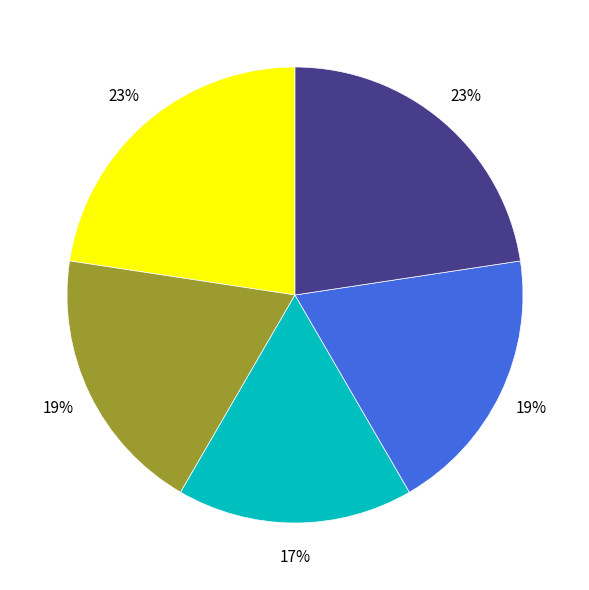

Is there any slice that represents more than half of the pie?

No